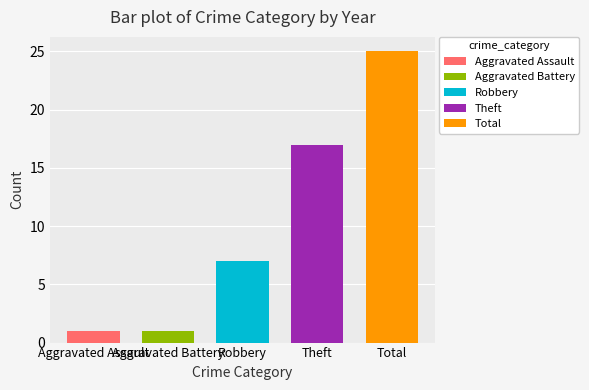

How many distinct data groups are displayed?

5